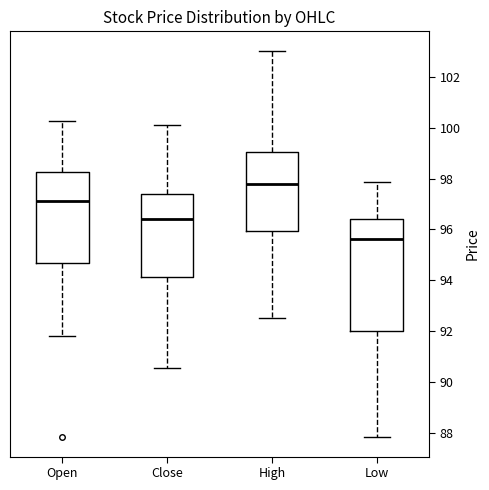

Which box is the tallest, from its lower edge to its upper edge?

Low